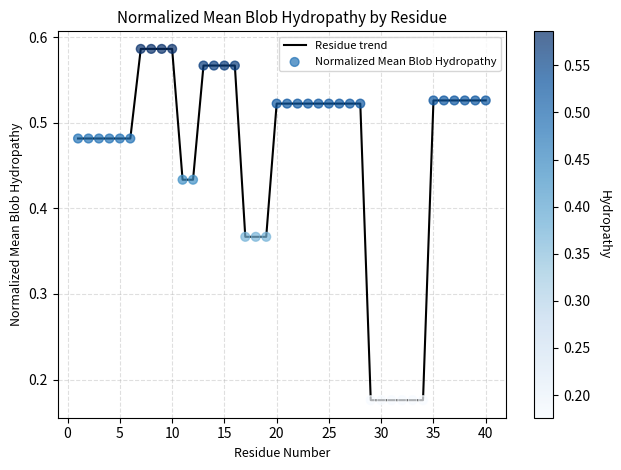

How many lines are shown in the chart?

1